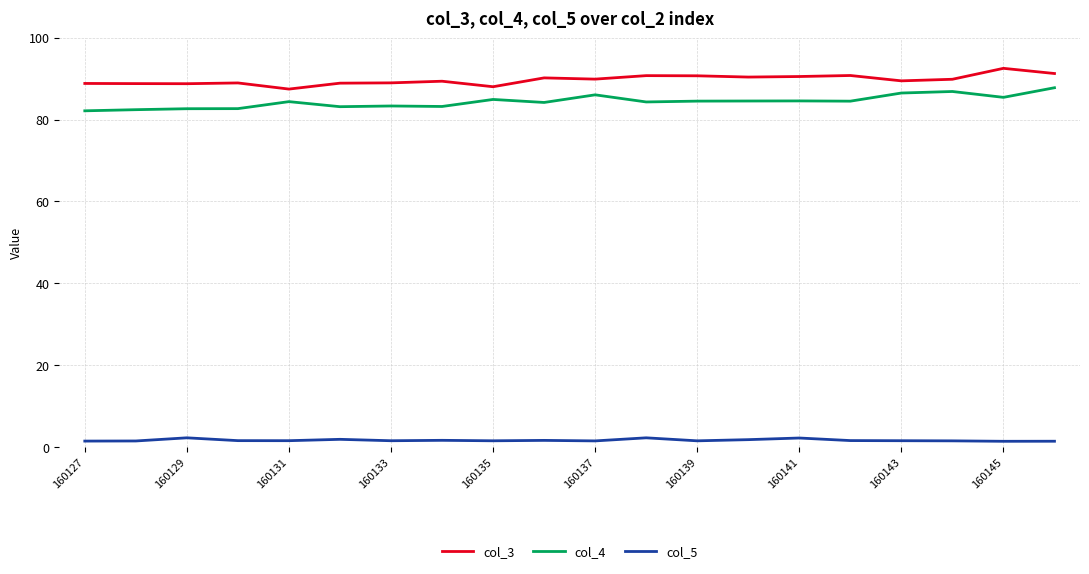

What is the maximum value shown in the chart?

92.5